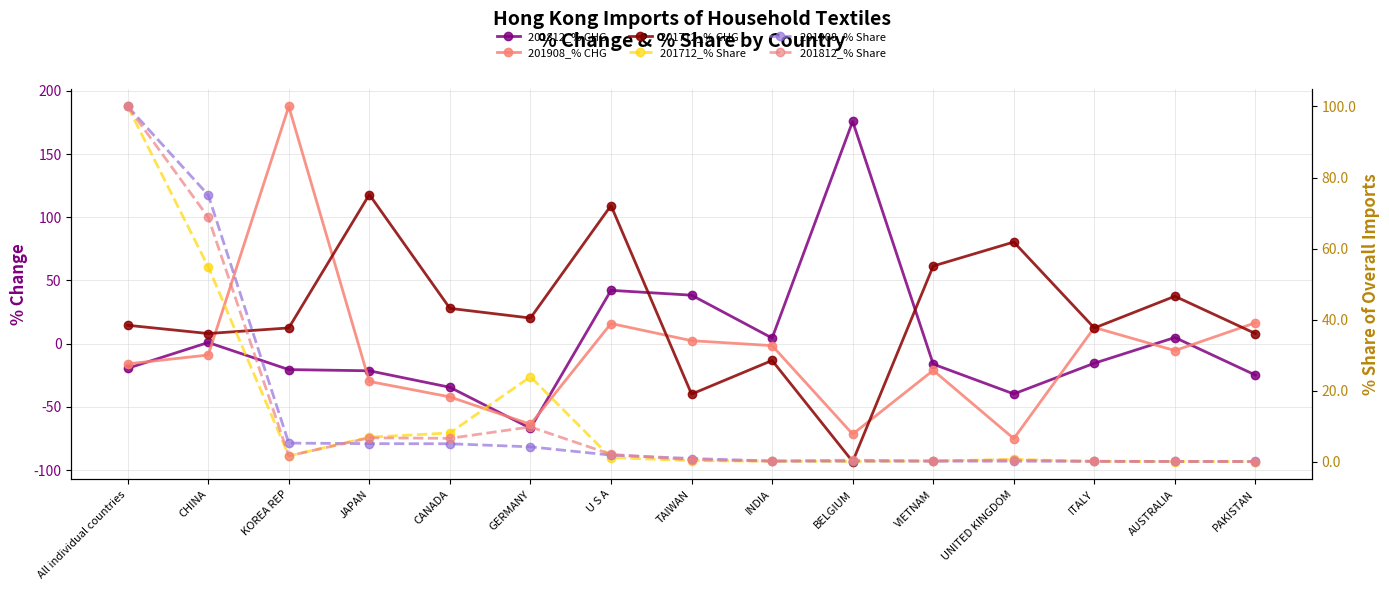

Is the value of 201812_% CHG at TAIWAN greater than the value of 201712_% Share at TAIWAN?

Yes